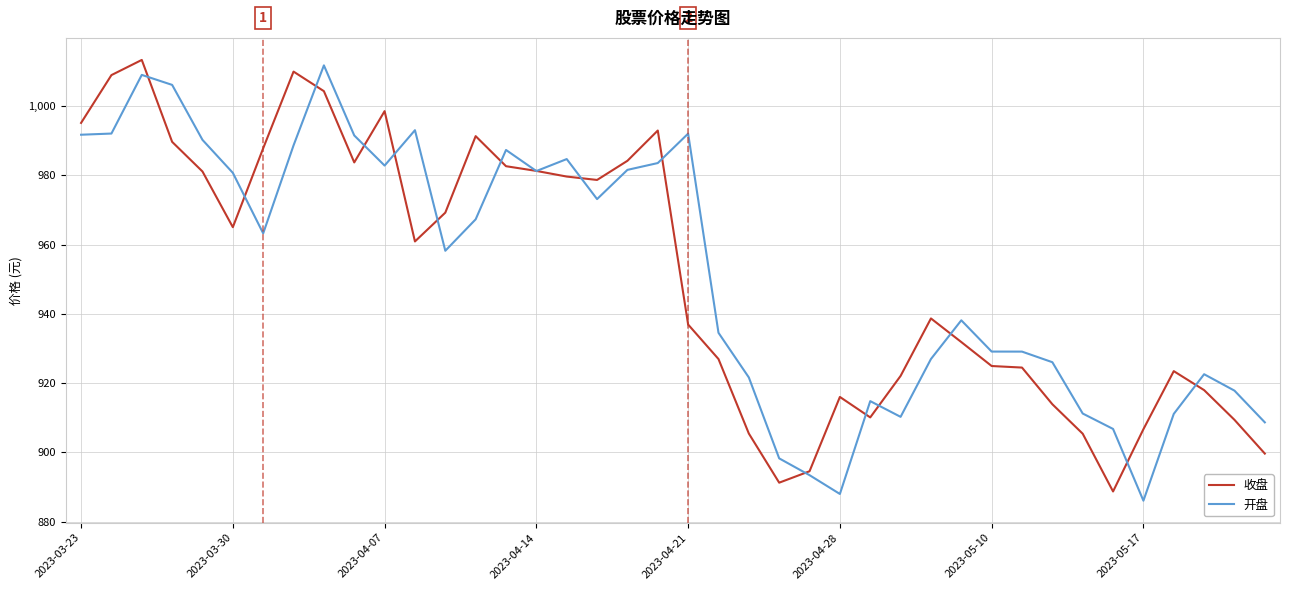

What is the minimum value for 开盘?

886.1